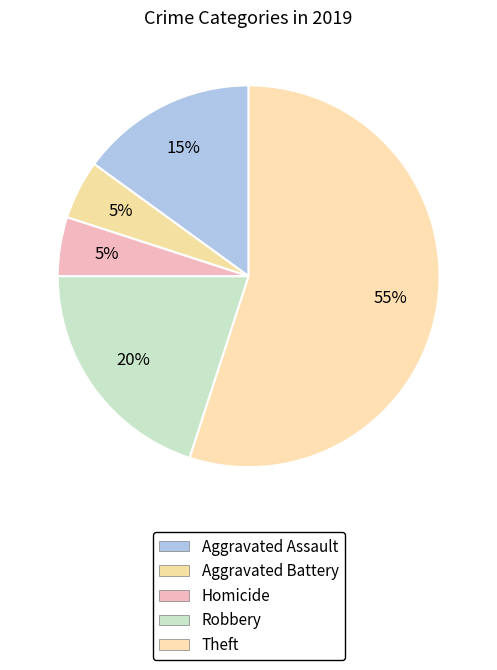

Which category has the biggest portion of the pie?

Theft